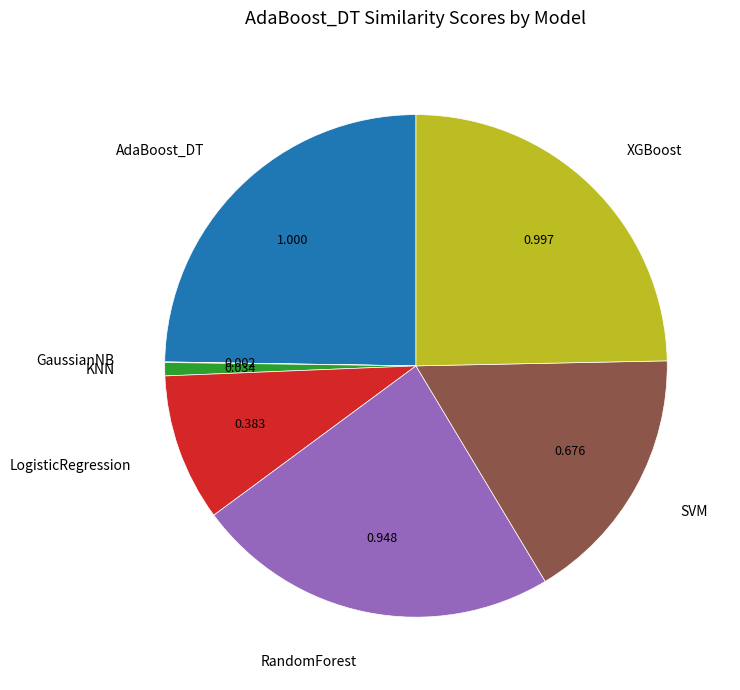

Does XGBoost represent more than half of the total?

No